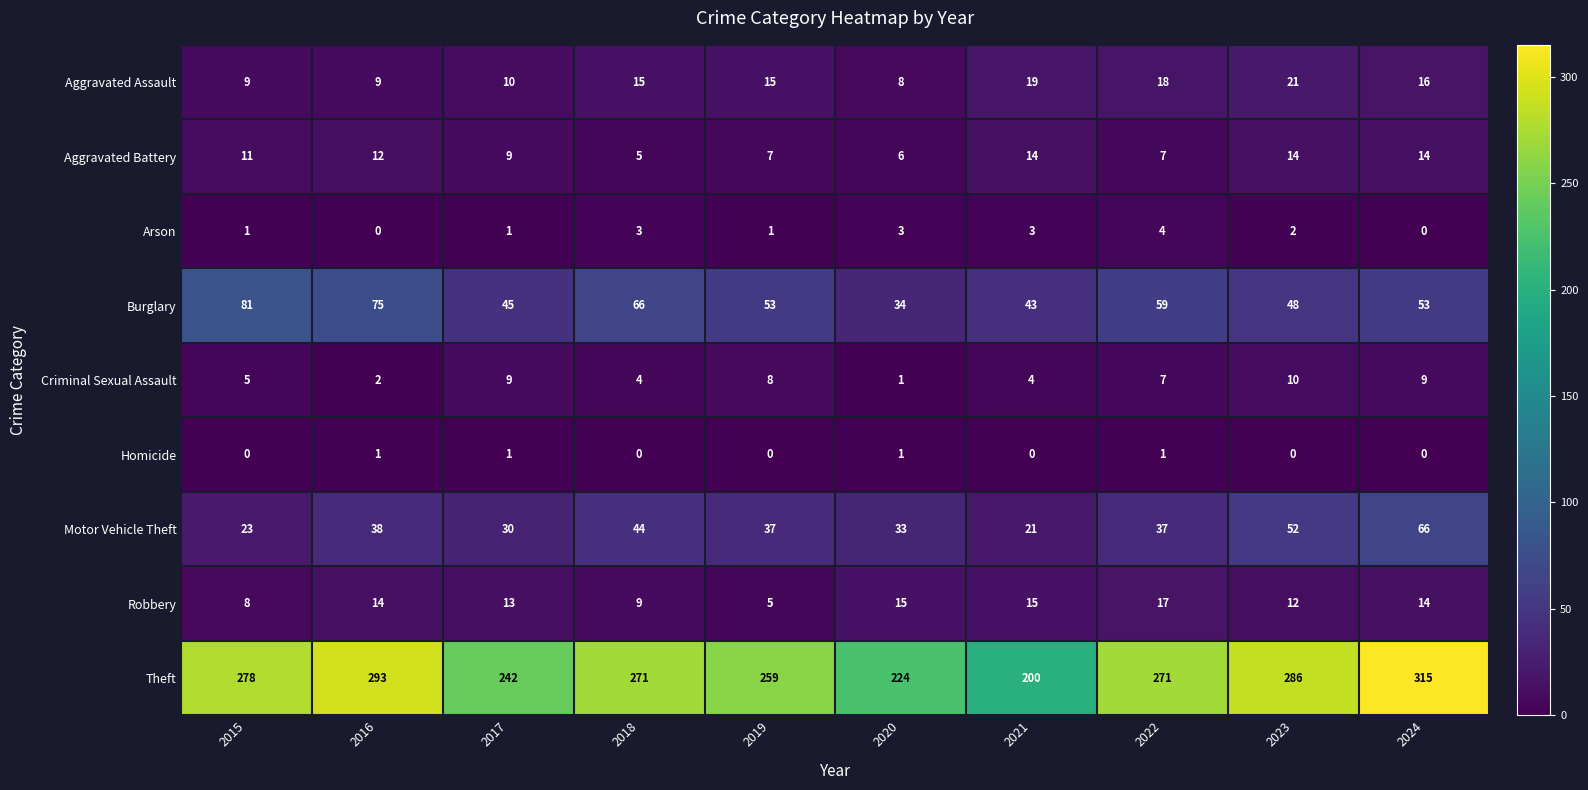

Between 2017 and 2019, which series saw the biggest shift?

Theft